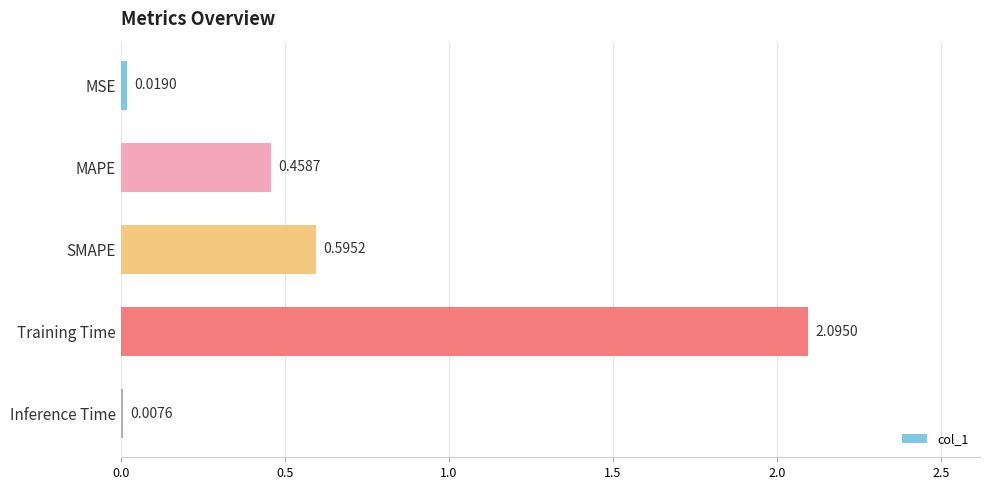

What is the sum of all values?

3.2